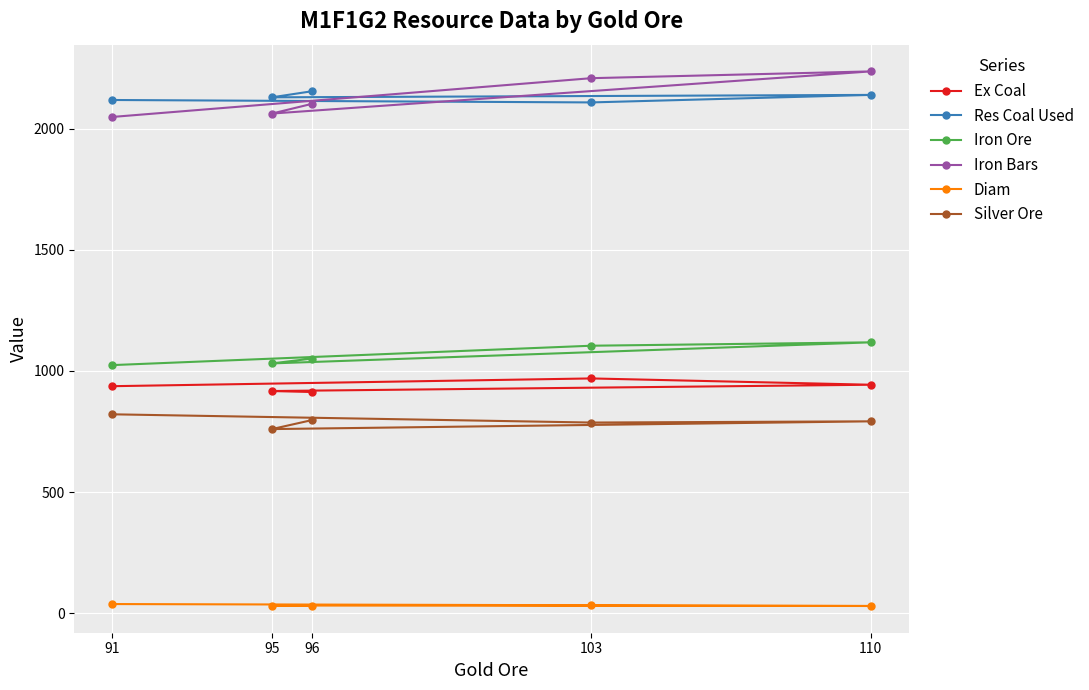

Reading right to left, list all the values displayed in this chart.

Ex Coal: 96=913	95=917	110=943	103=969	91=937
Res Coal Used: 96=2154	95=2129	110=2139	103=2108	91=2118
Iron Ore: 96=1051	95=1031	110=1118	103=1104	91=1024
Iron Bars: 96=2102	95=2062	110=2236	103=2208	91=2048
Diam: 96=31	95=32	110=30	103=33	91=38
Silver Ore: 96=797	95=760	110=792	103=787	91=821